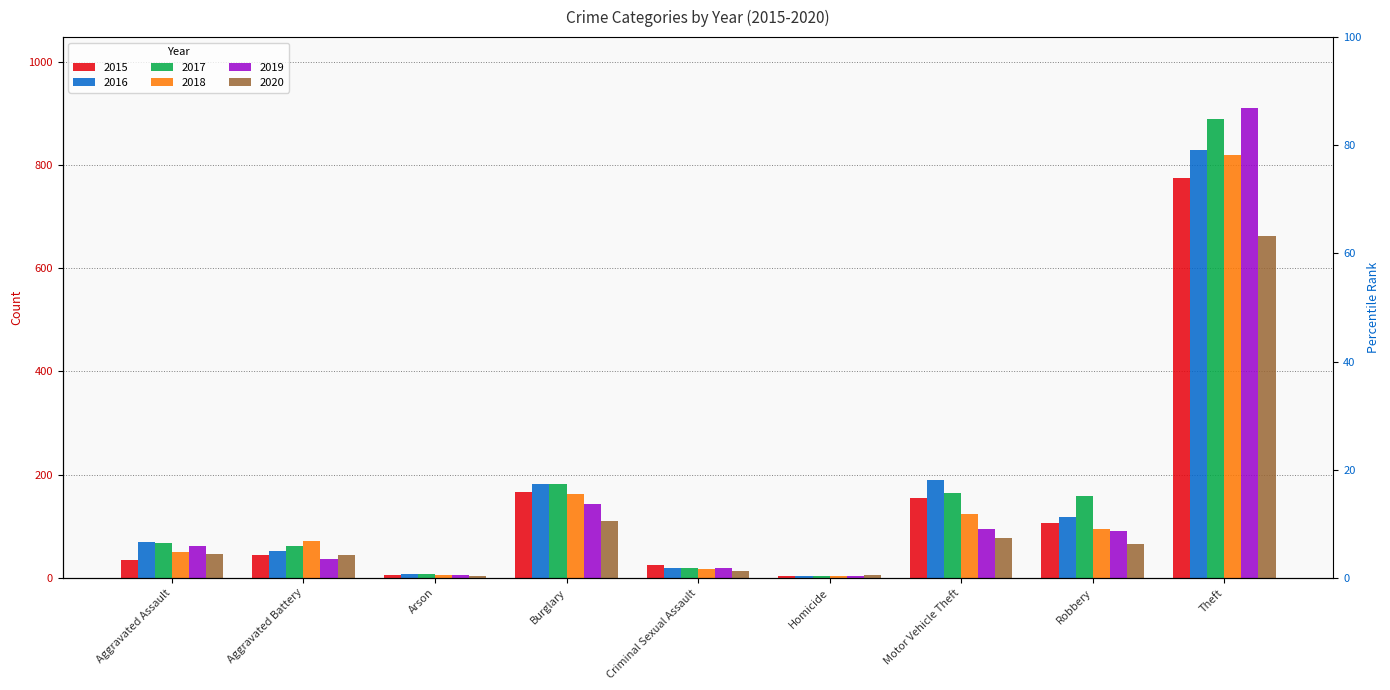

Where does the 2016 series first go above 69?

Burglary